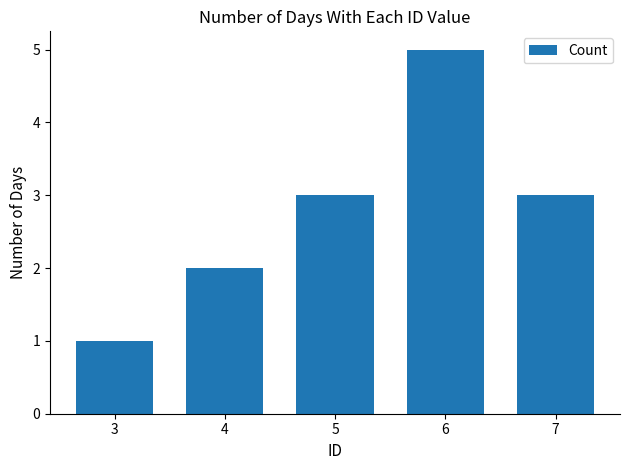

What is the change in value from 5 to 6?

+2